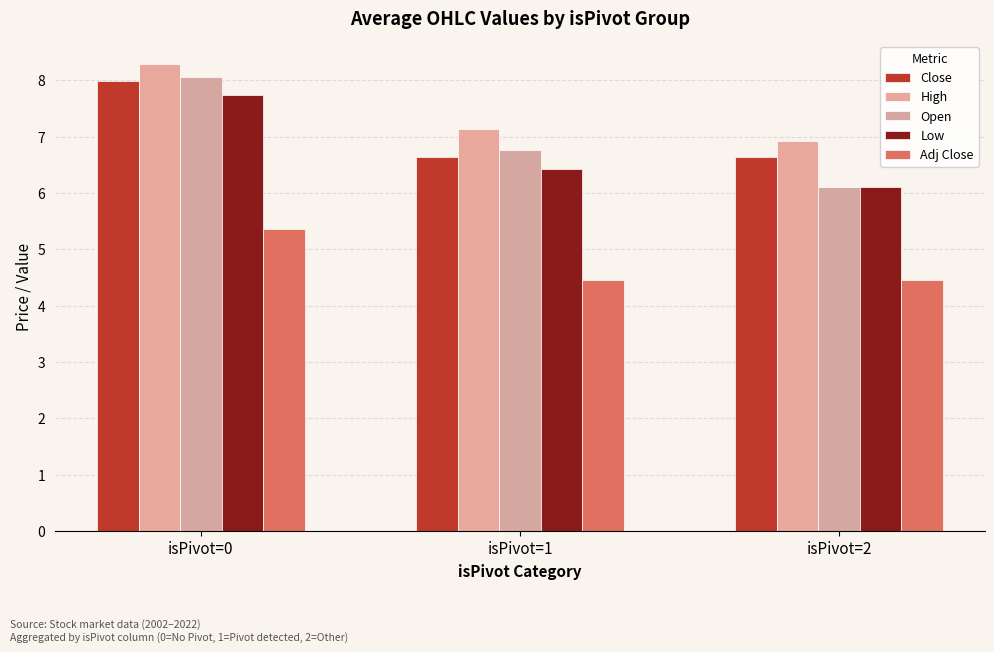

At which category is the sum across all series the highest?

isPivot=0